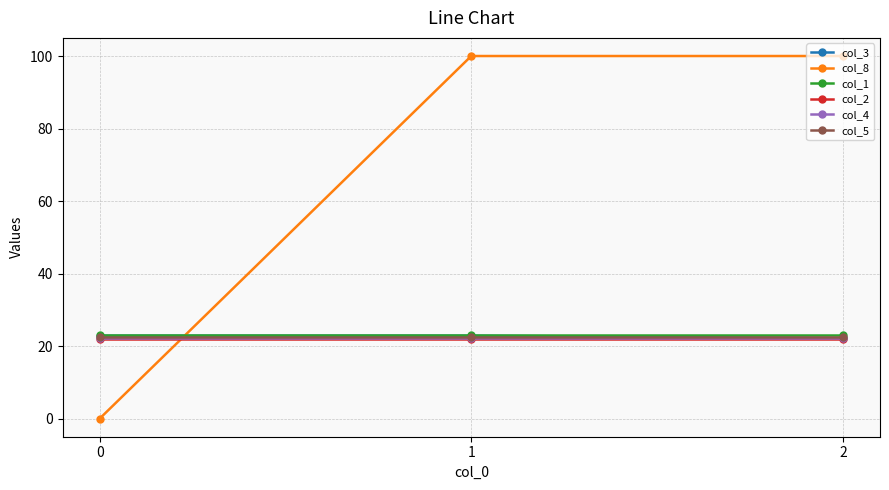

What is the difference between the highest and lowest values at 2?

78.1